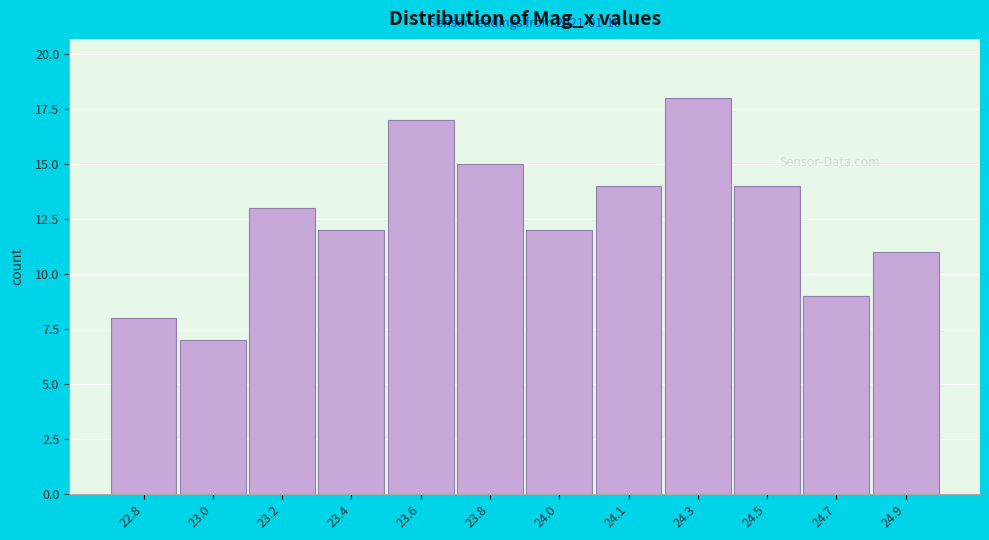

Reading left to right, list all the values displayed in this chart.

8	7	13	12	17	15	12	14	18	14	9	11